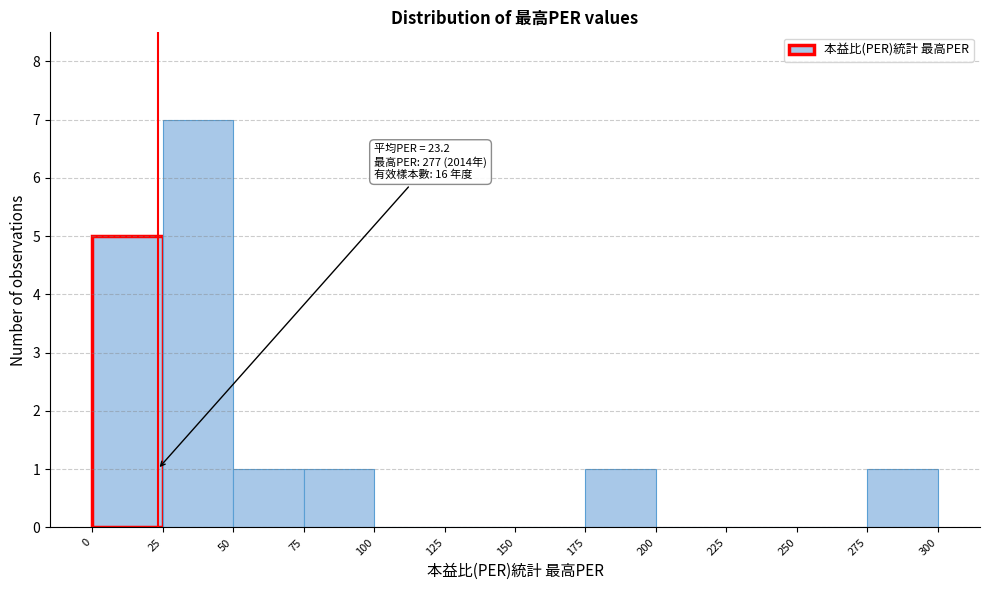

Over which range of the x-axis is the bar tallest?

25 to 50